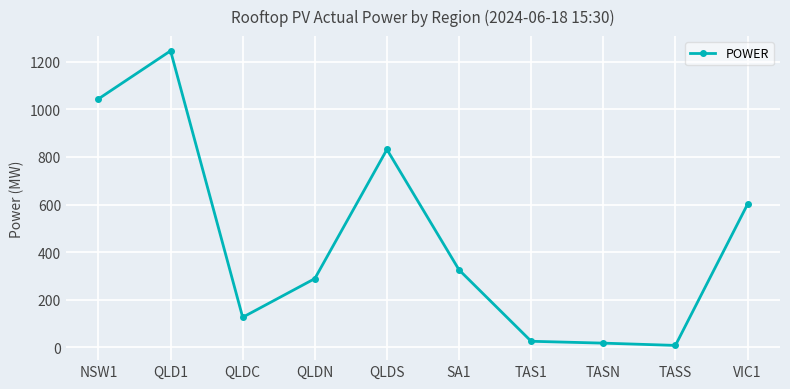

At which category does the data reach its first local peak?

QLD1